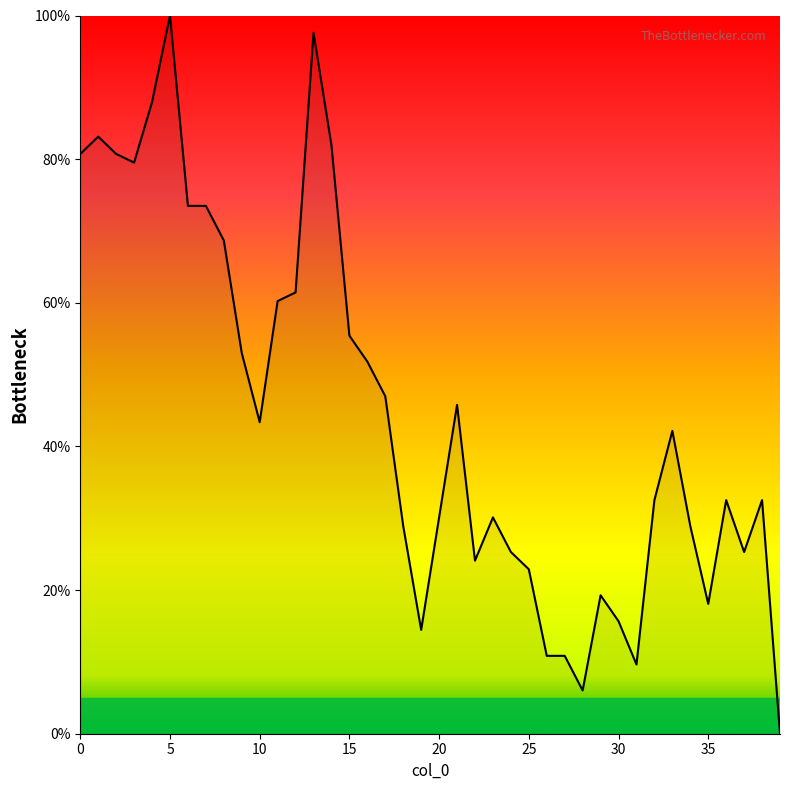

What is the difference between the maximum and minimum values?

100.0